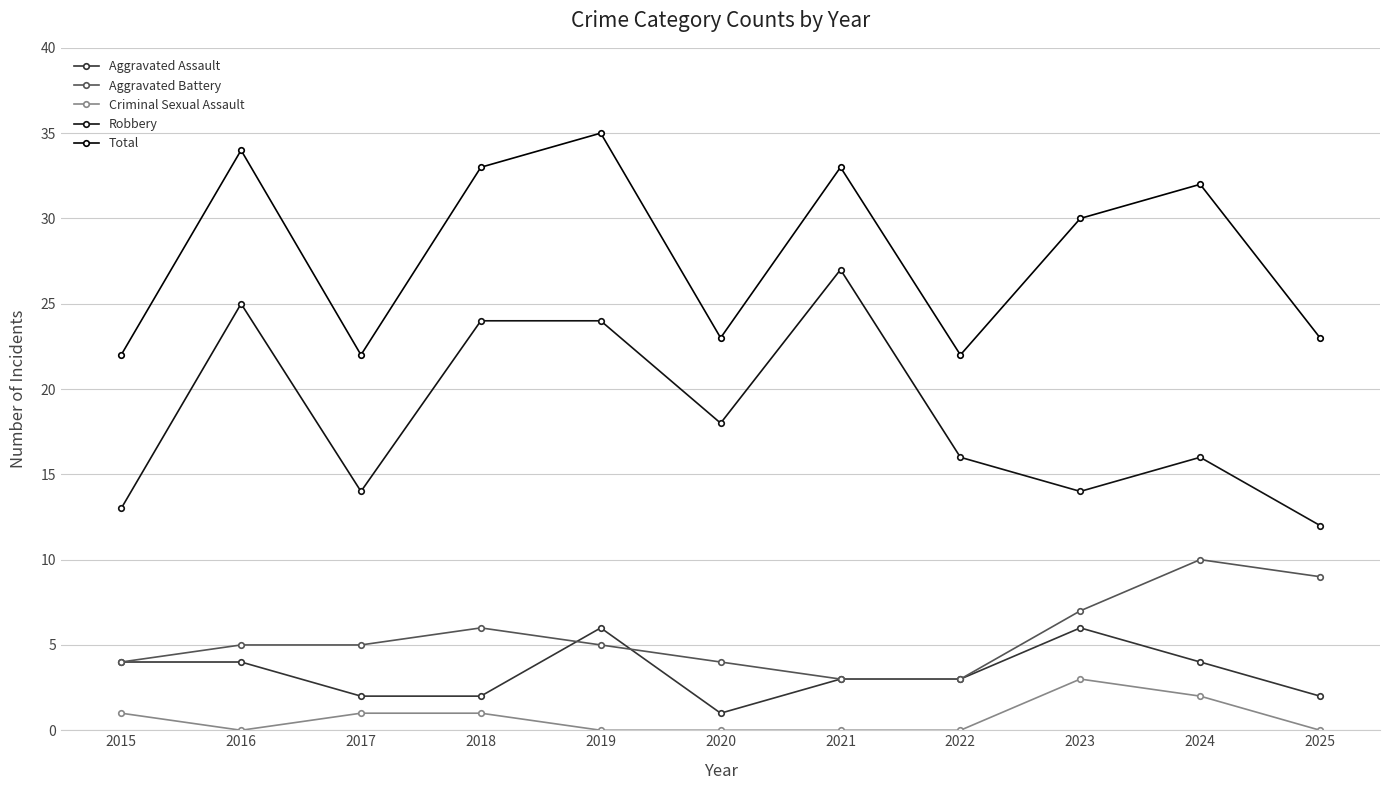

What is the greatest value displayed?

35